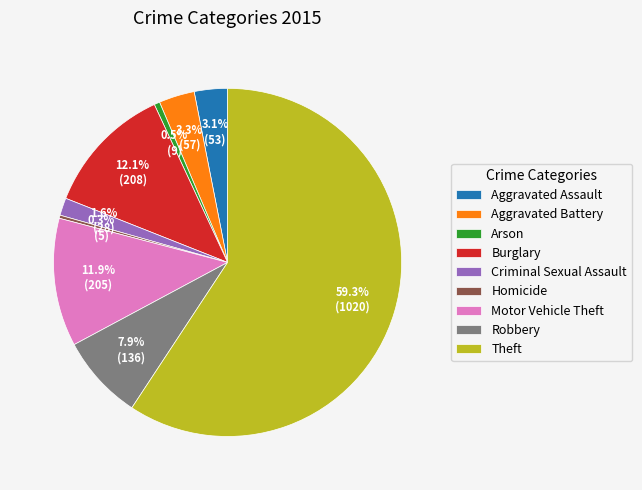

To the nearest percent, what is the average slice percentage?

11%